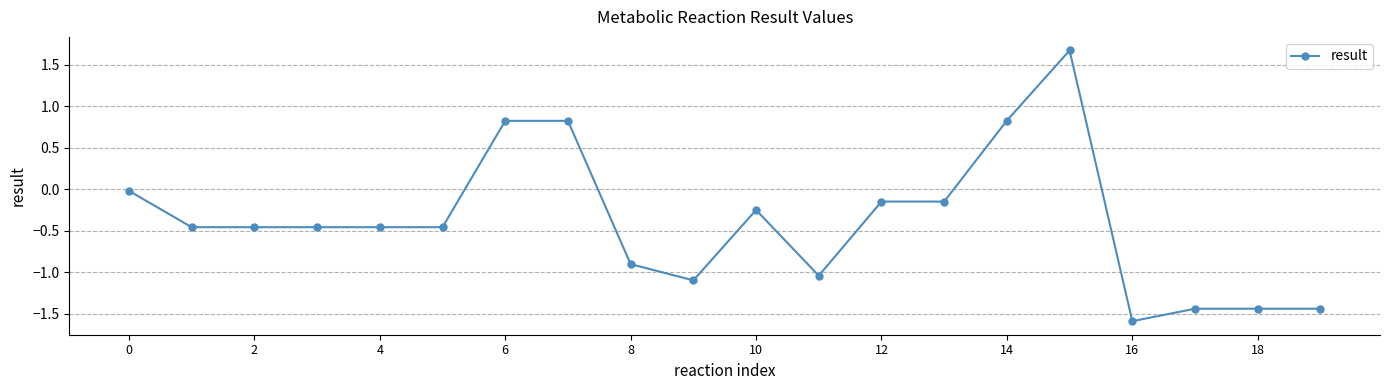

How many data points are above 0?

4